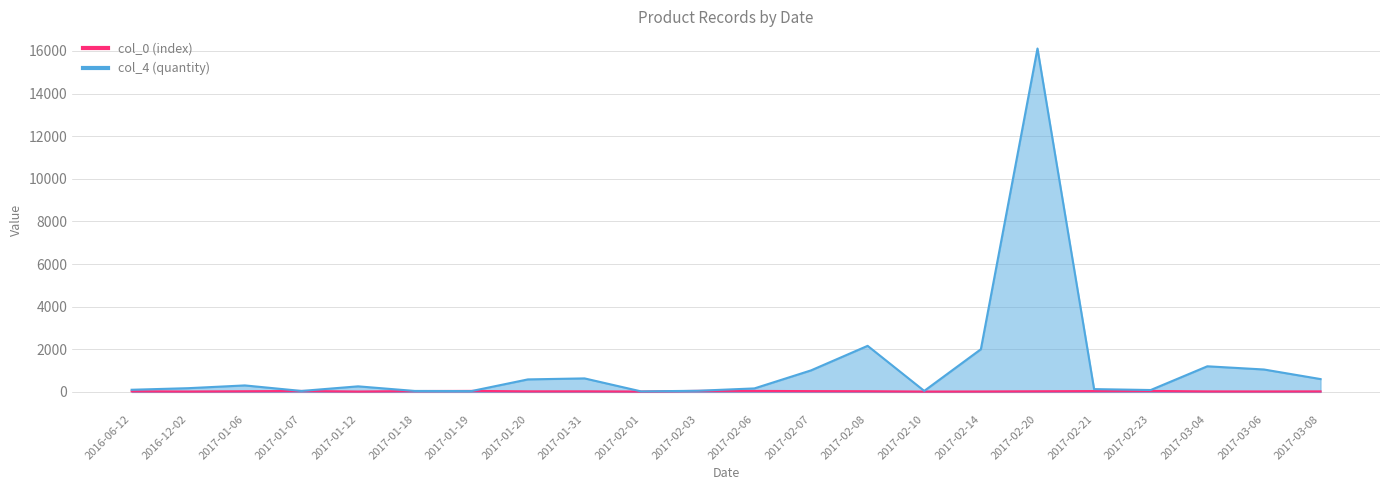

What is the total value across all series at 2017-02-03?

97.5